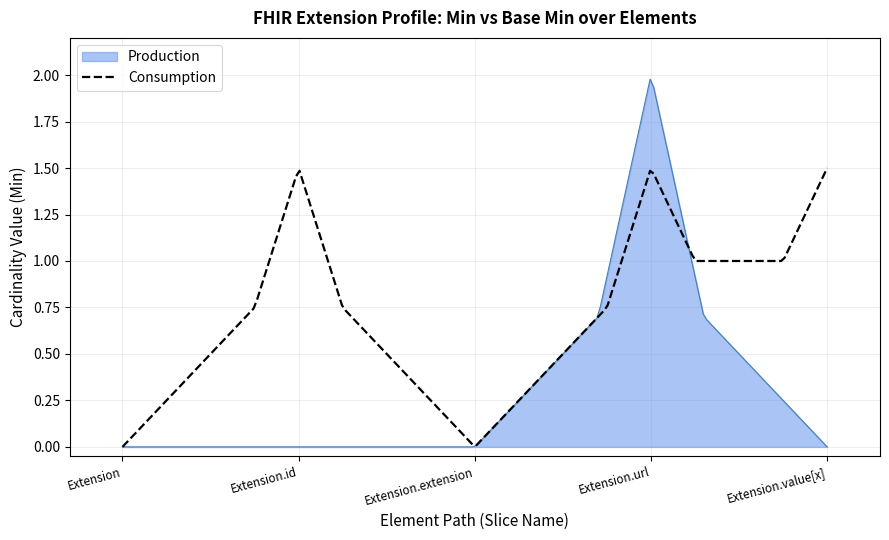

Which series has the largest range (max minus min)?

Production